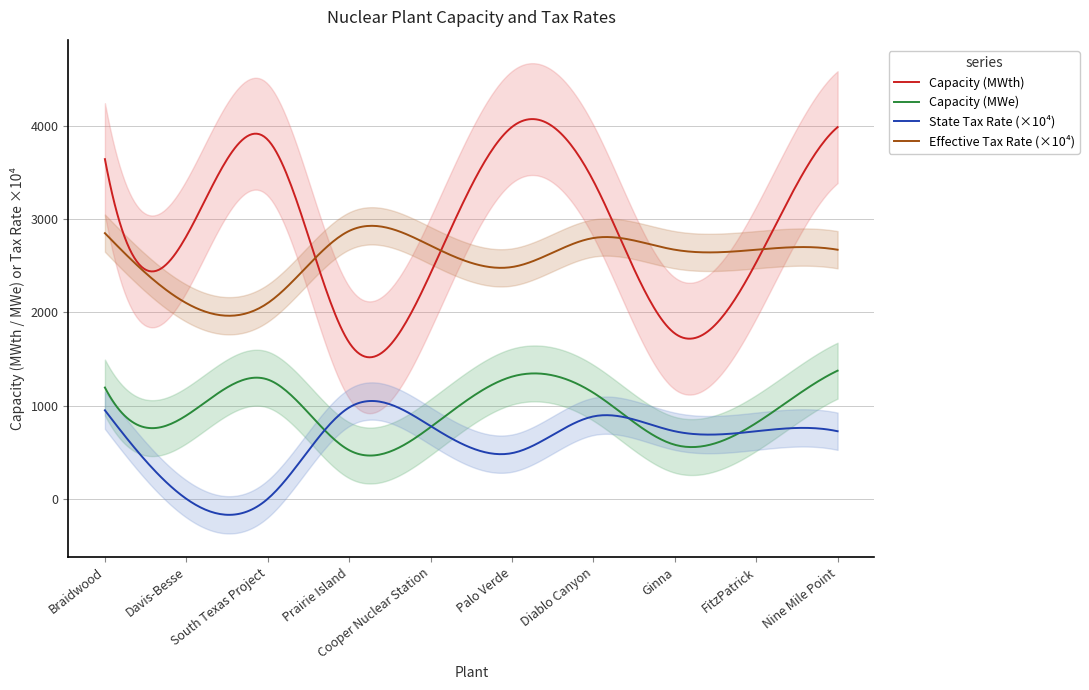

True or false: Capacity (MWth) and Capacity (MWe) cross at least once.

False